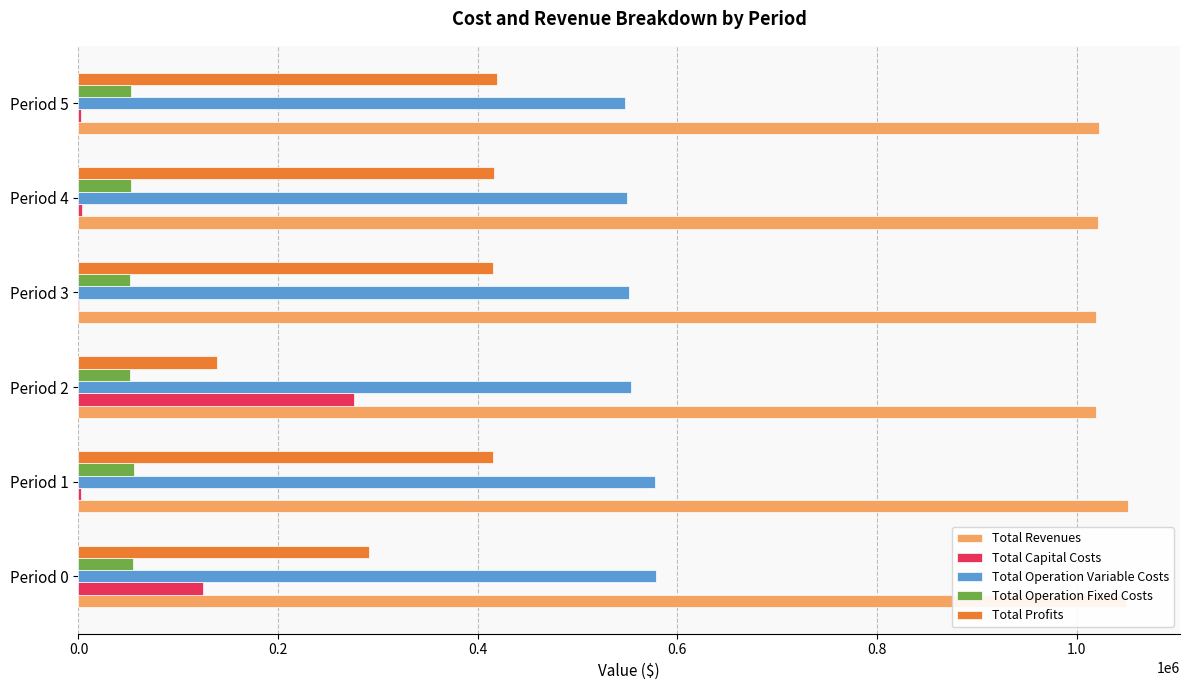

What is the sum of all Total Profits values?

2095094.7